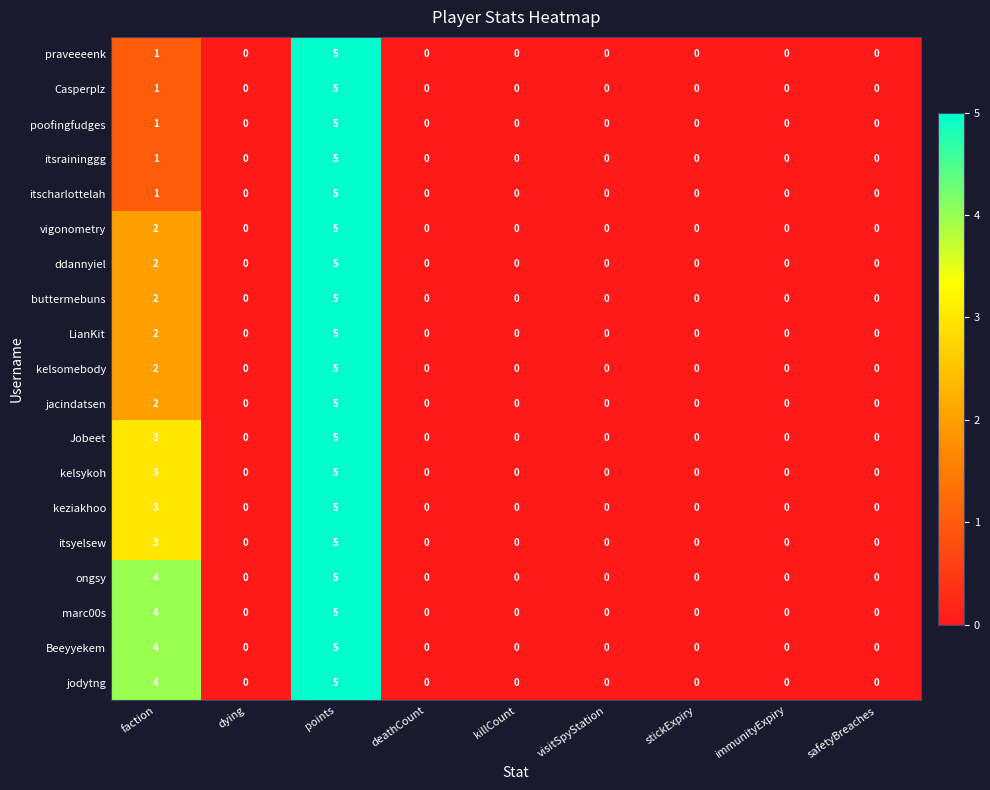

Is it true that ddannyiel equals -3 at dying?

False